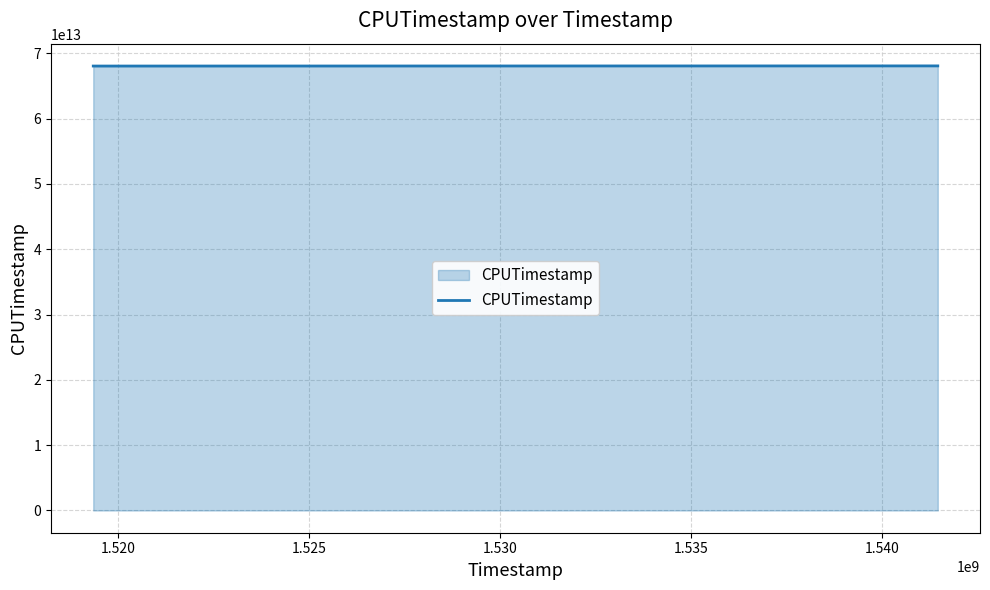

What is the minimum value shown in the chart?

68056909581303